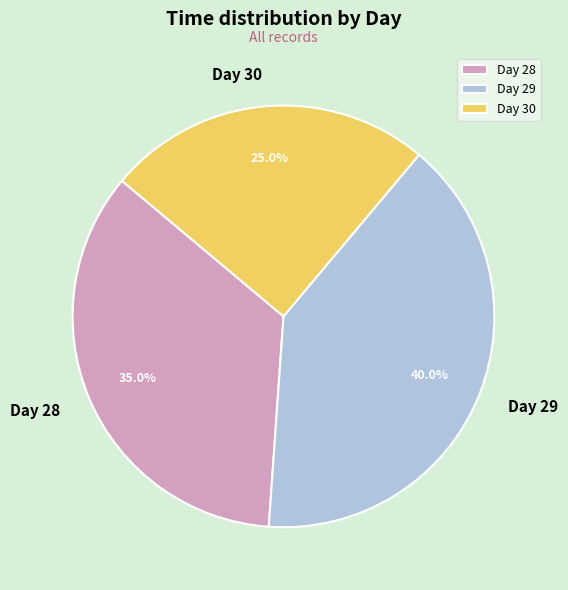

Between Day 29 and Day 30, which is larger?

Day 29